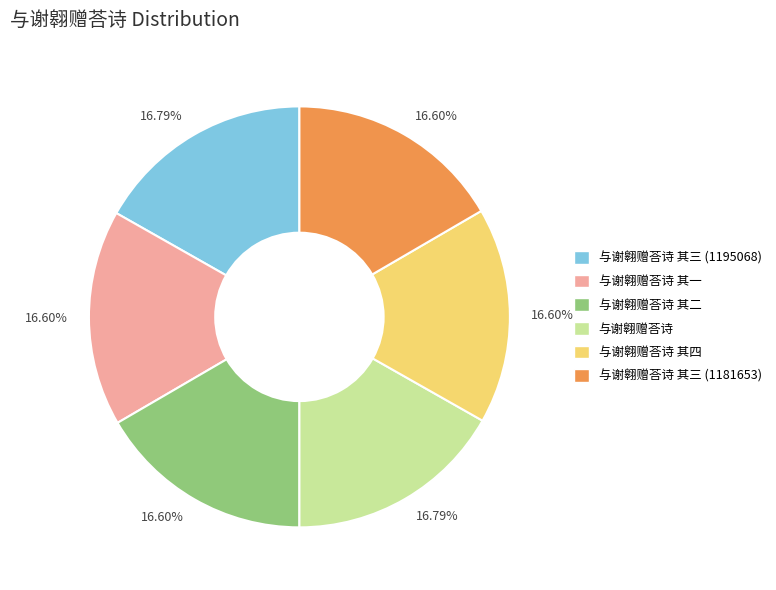

Is it true that 与谢翱赠荅诗 其四 is 9% of the pie?

False